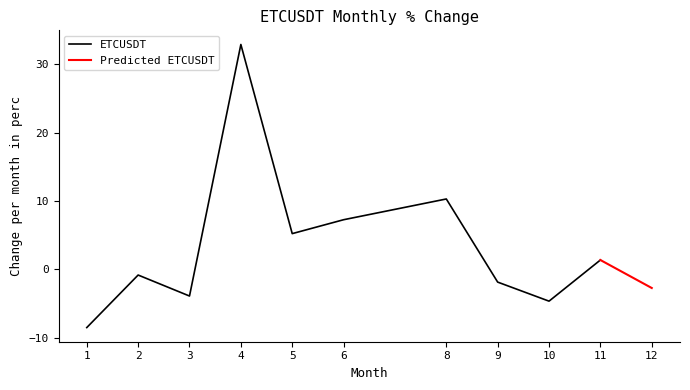

Is it true that the value at 3 is -3.9?

True